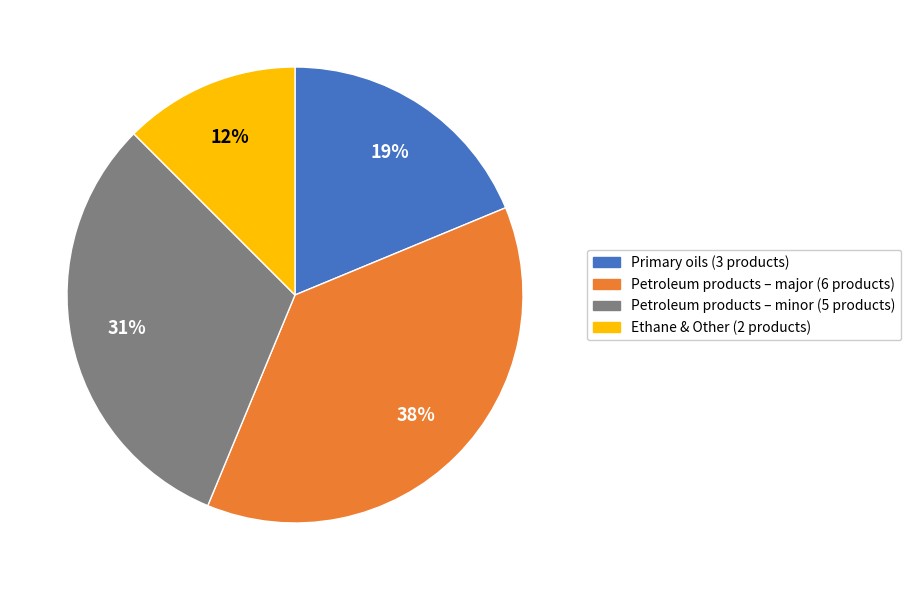

Is there any slice that represents more than half of the pie?

No